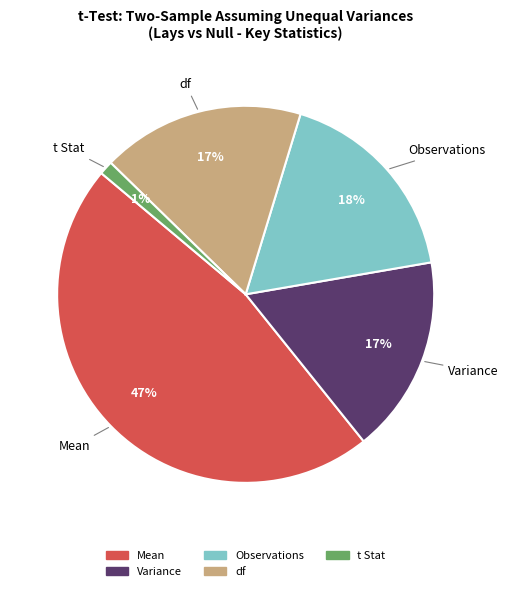

Is there a majority slice in this chart?

No